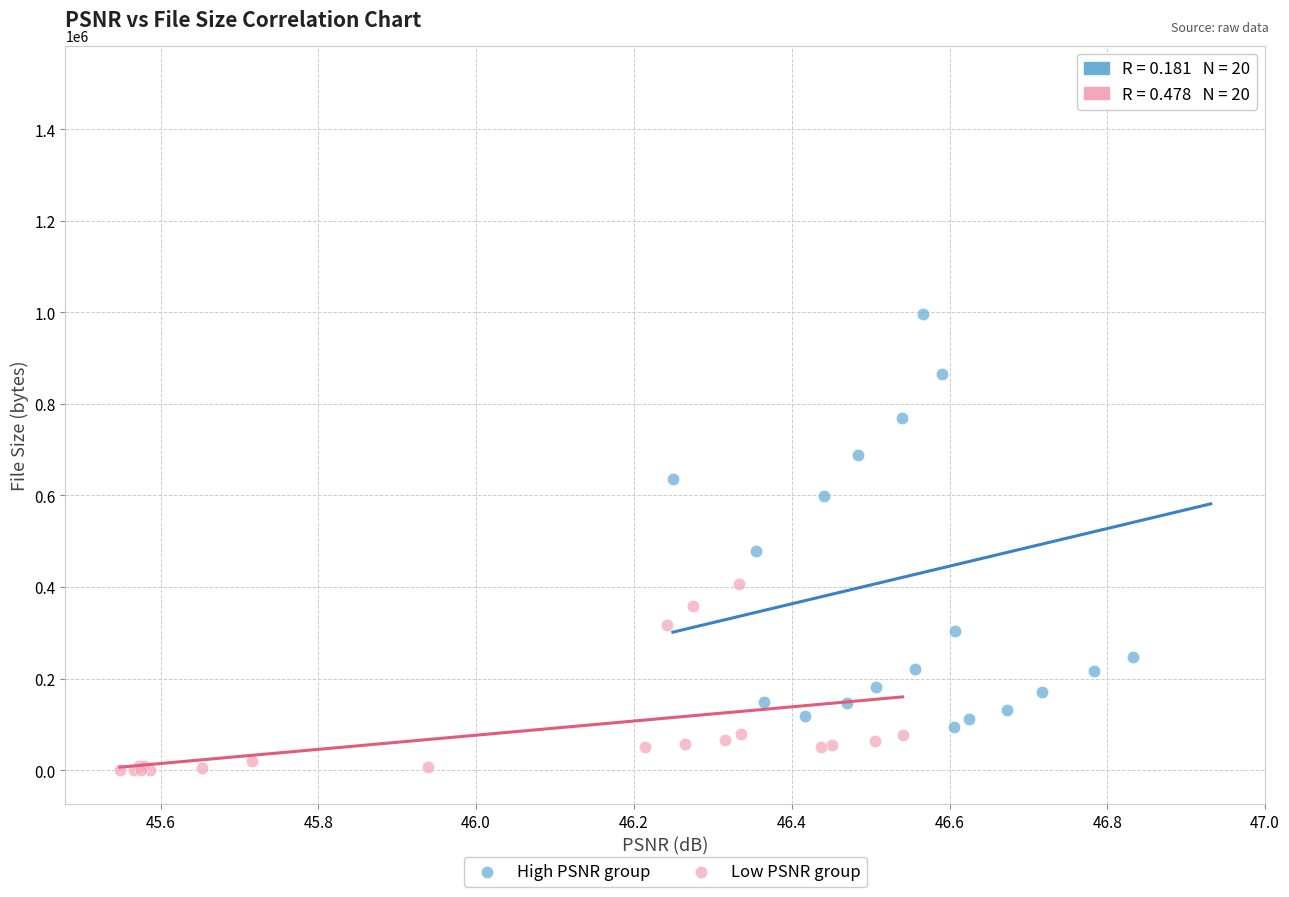

Which series contains the lowest Y value?

Low PSNR group